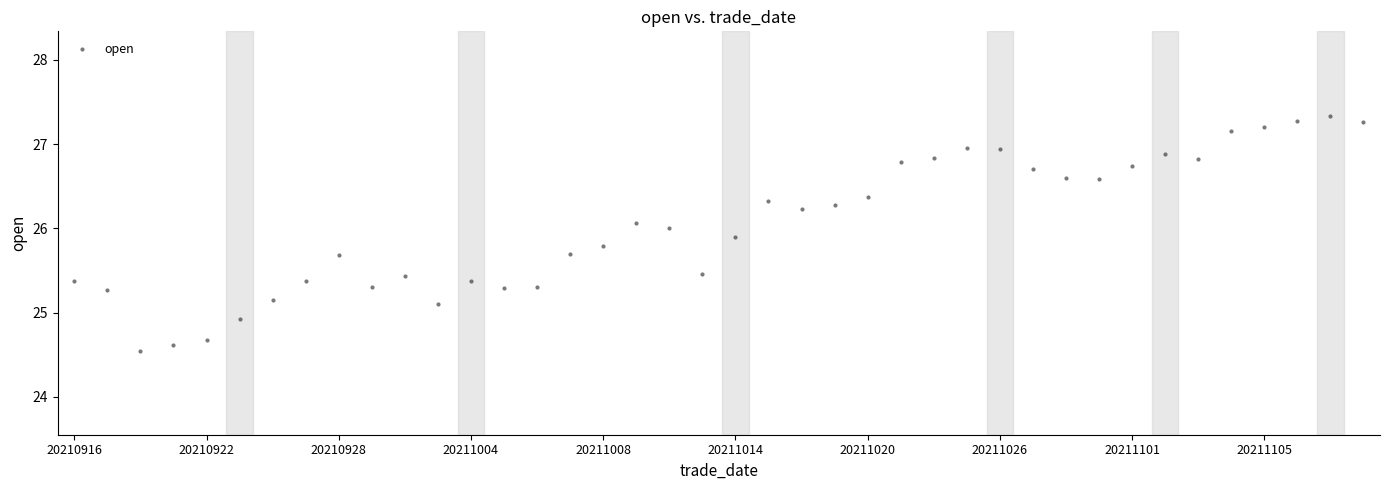

What is the range of Y values (max minus min)?

2.8